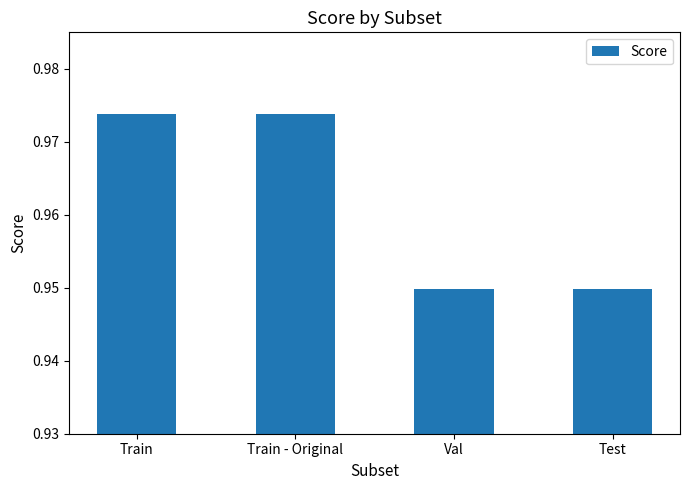

How many values are between 0 and 1?

4